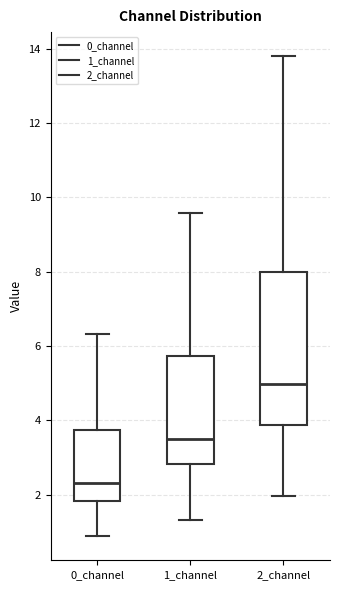

Which box has the highest median line?

2_channel